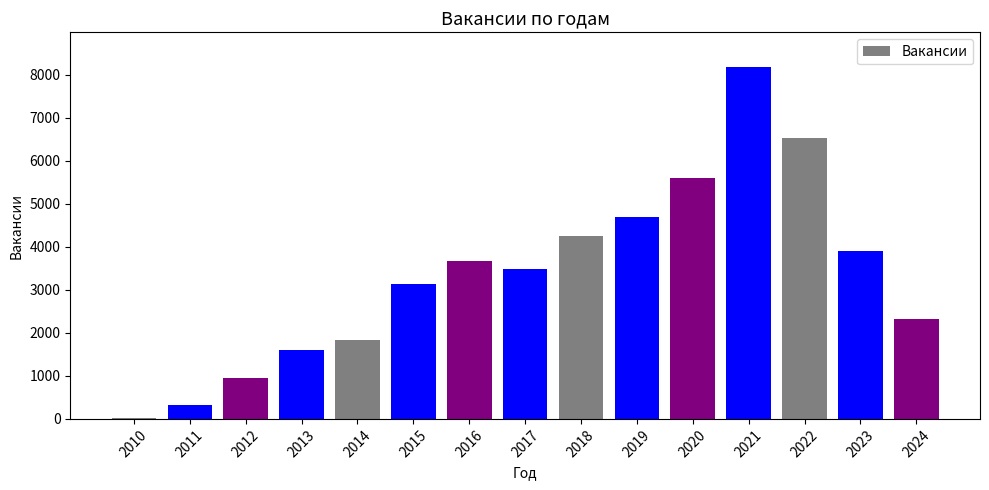

Is it true that the value at 2024 is 2324?

True